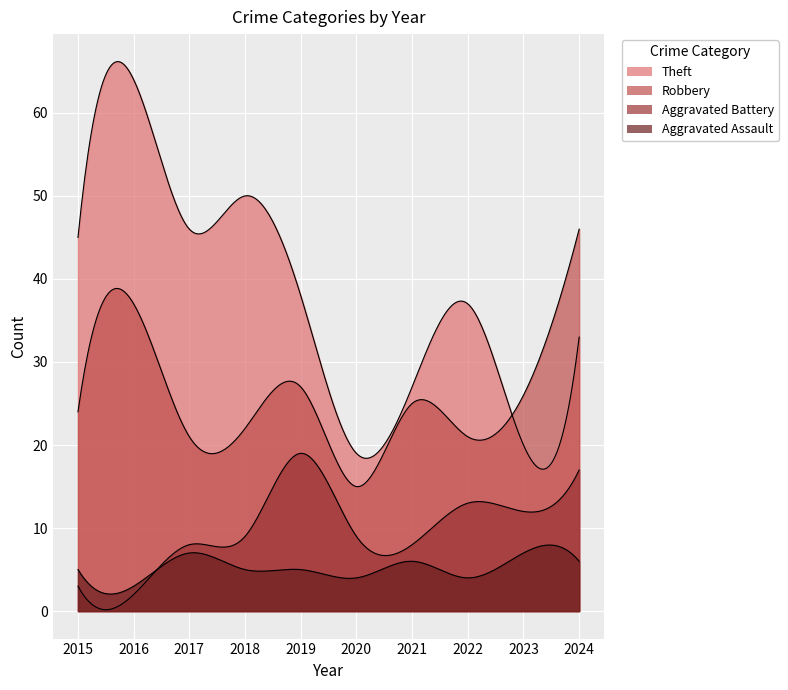

At 2017, list the series in order from smallest to largest.

Aggravated Assault, Aggravated Battery, Robbery, Theft